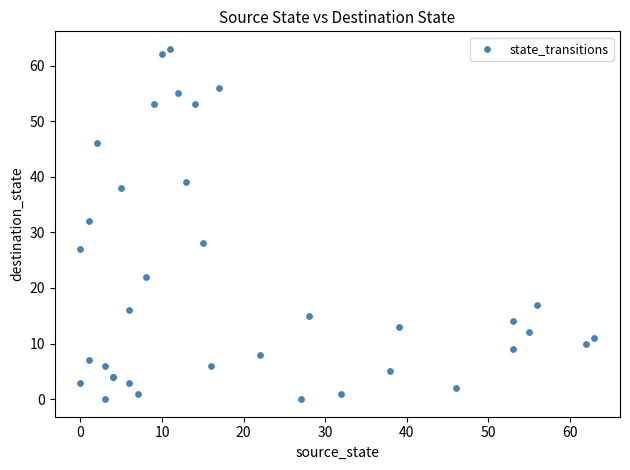

What Y value in the scatter plot is closest to 31?

32